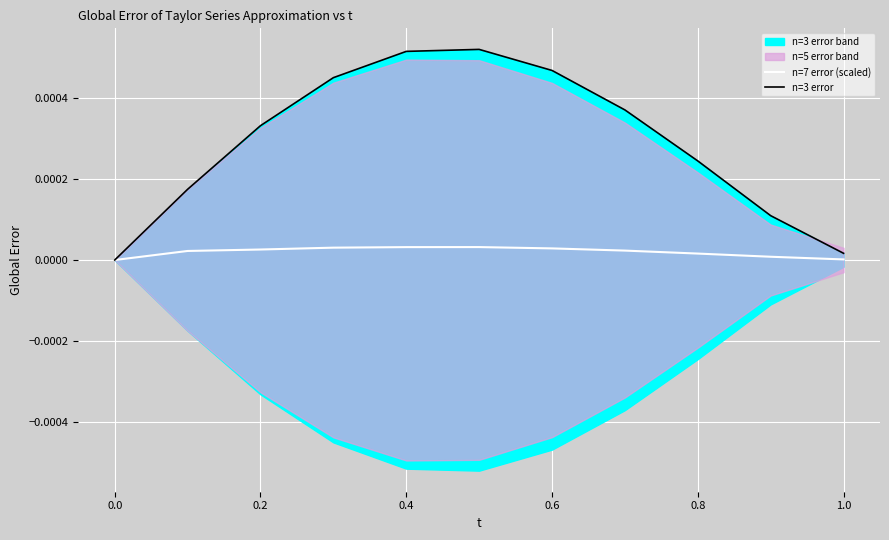

The value of n=7 error (scaled) at 1.0 is 0.0. True or false?

True